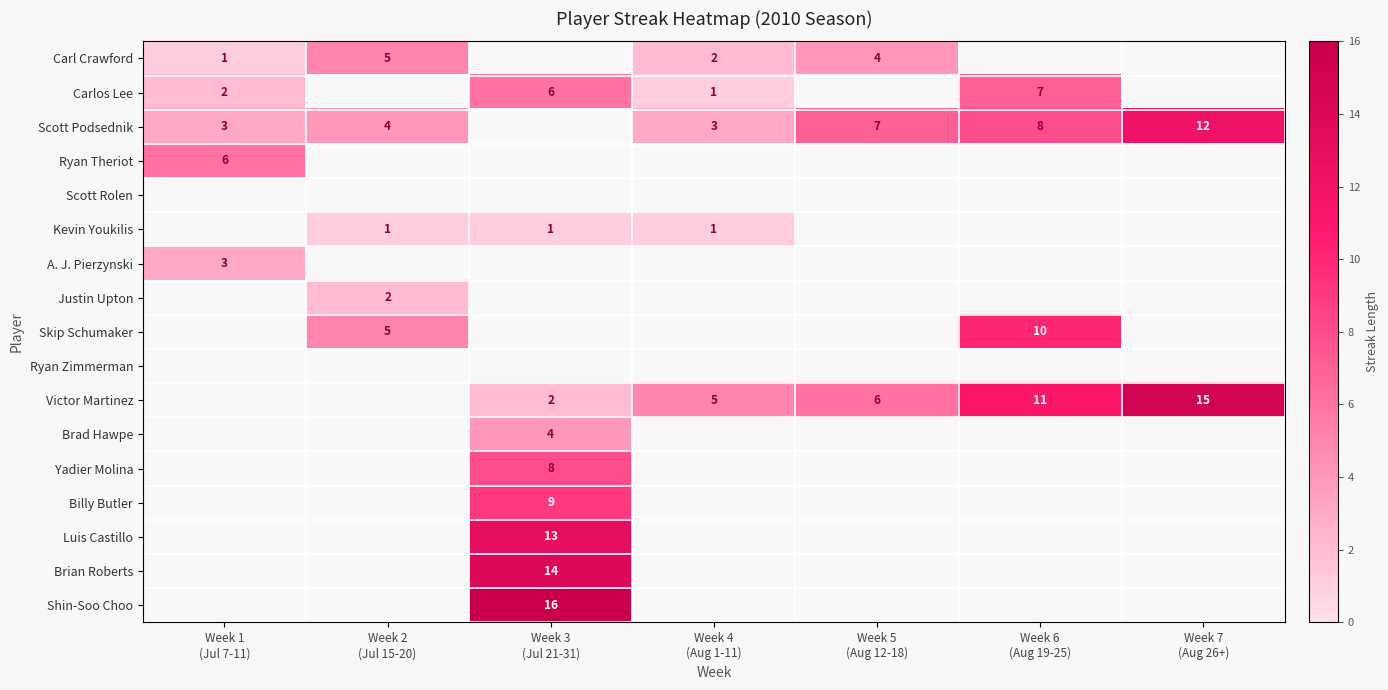

True or false: Billy Butler has a value of 3.8 at Week 3 (Jul 21-31).

False